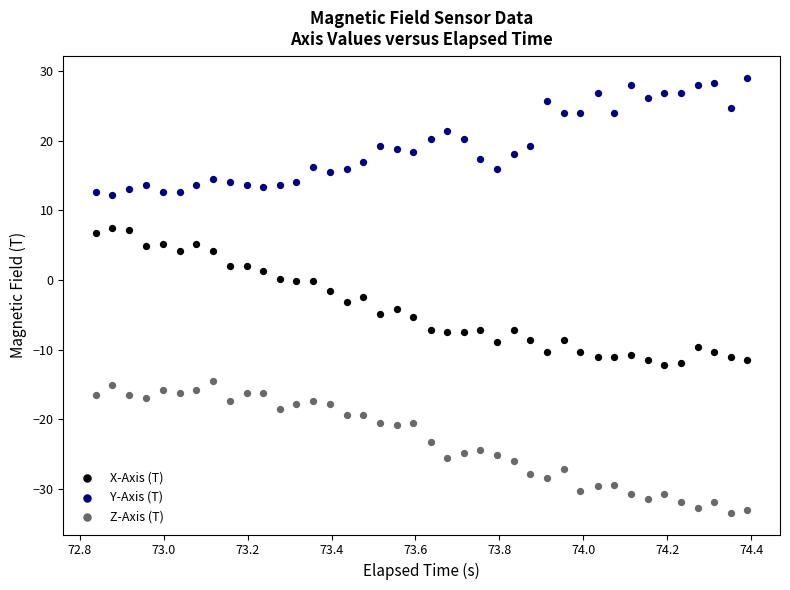

Which series reaches the maximum Y coordinate?

Y-Axis (T)